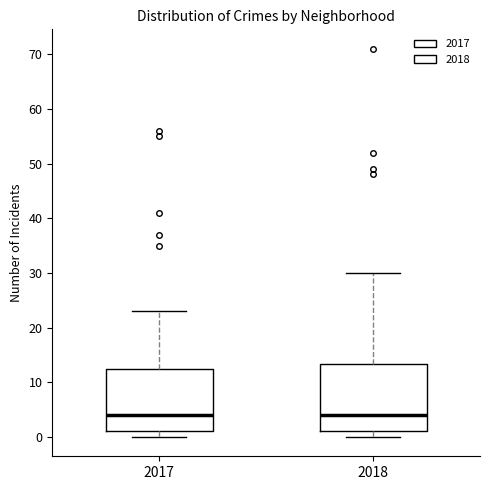

Reading left to right, read every box against the y-axis: the position of its median line, the range the box covers, and the ends of its whiskers. The values are not printed on the chart, so give them approximately, as read against the axis.

2017: median 4, box 1 to 13, whiskers 0 to 23
2018: median 4, box 1 to 13, whiskers 0 to 30